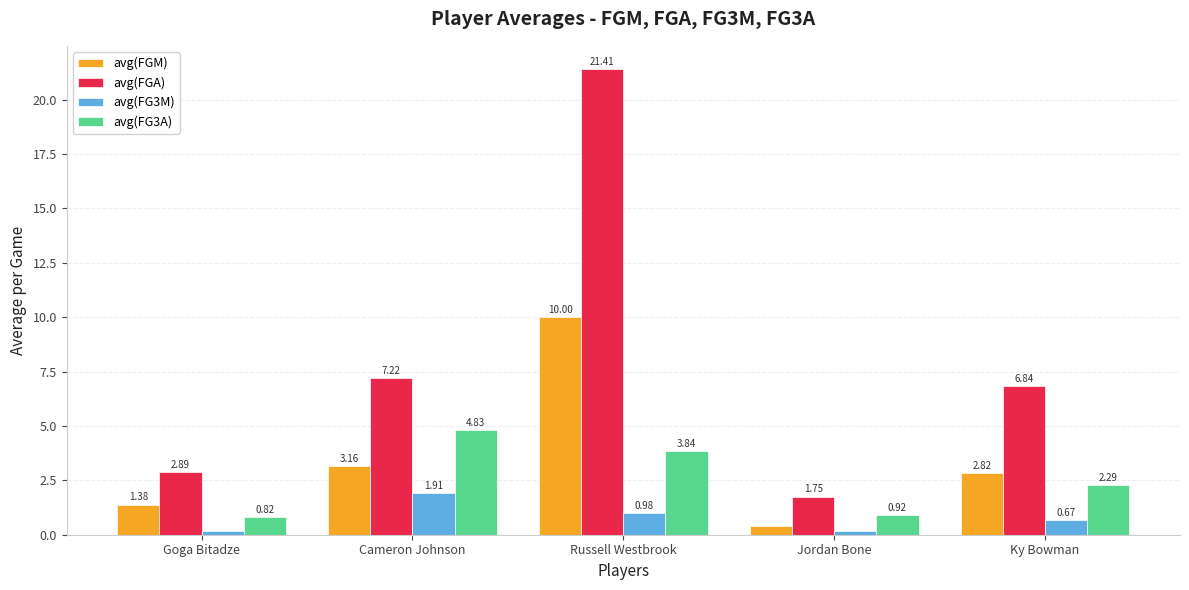

What is the label of the 1st bar from the left?

Goga Bitadze